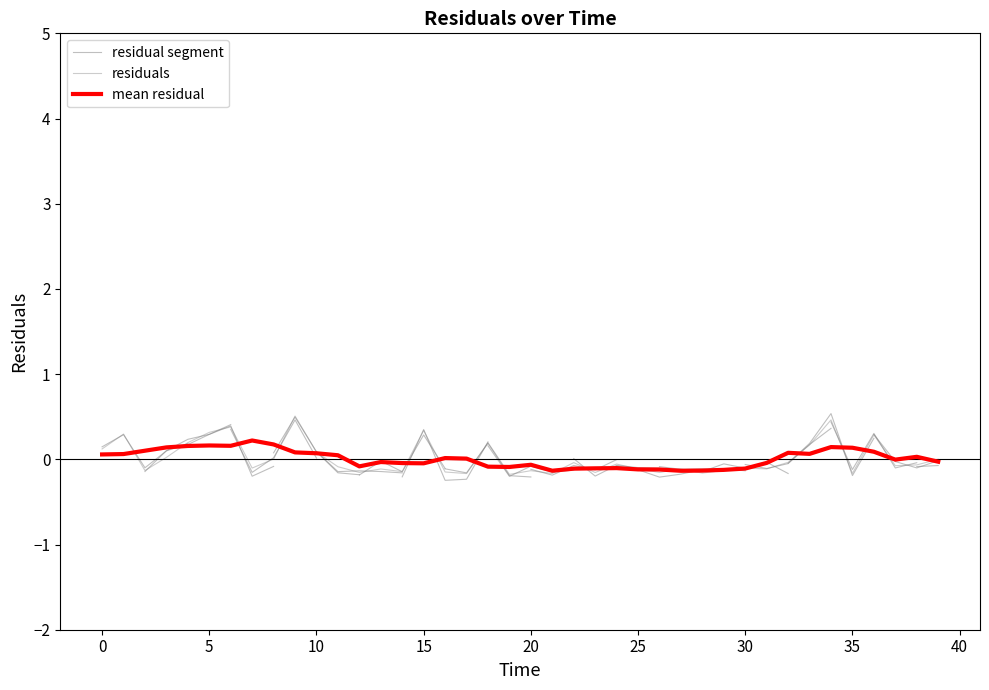

What is the approximate value at 13?

-0.1